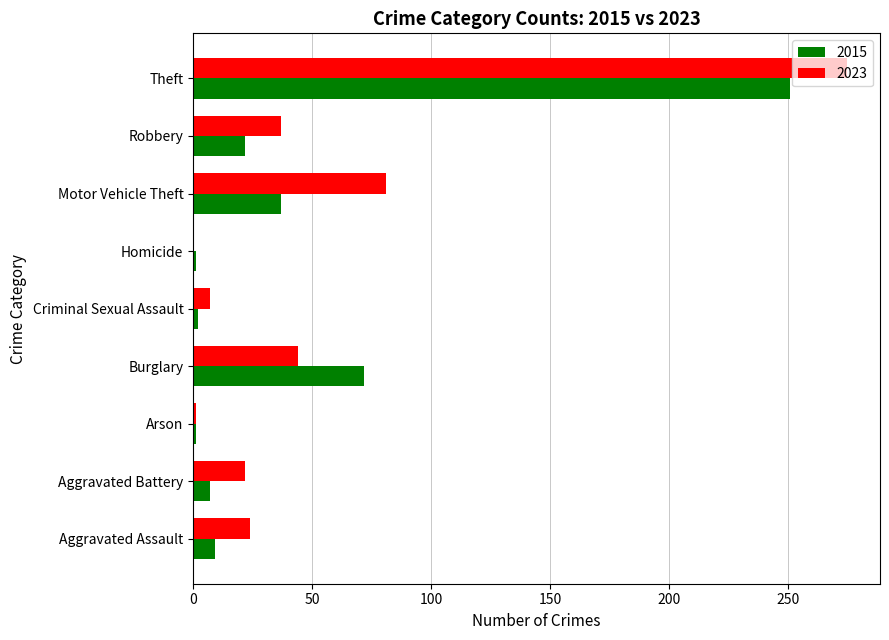

Read the 2023 value at Burglary, to the nearest 50.

50